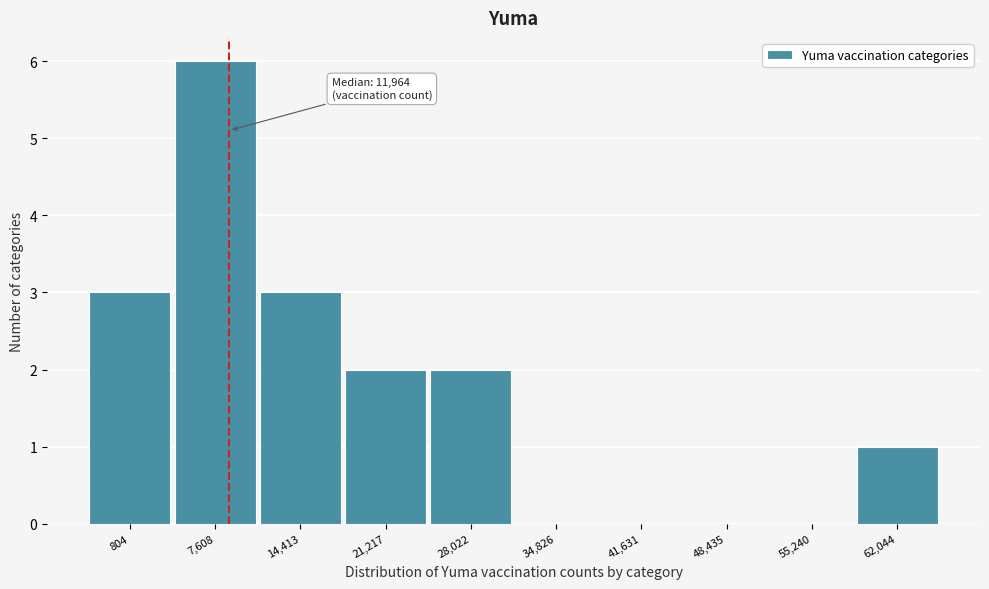

Reading left to right, what are all the values shown in this chart?

804=3	7,608=6	14,413=3	21,217=2	28,022=2	34,826=0	41,631=0	48,435=0	55,240=0	62,044=1